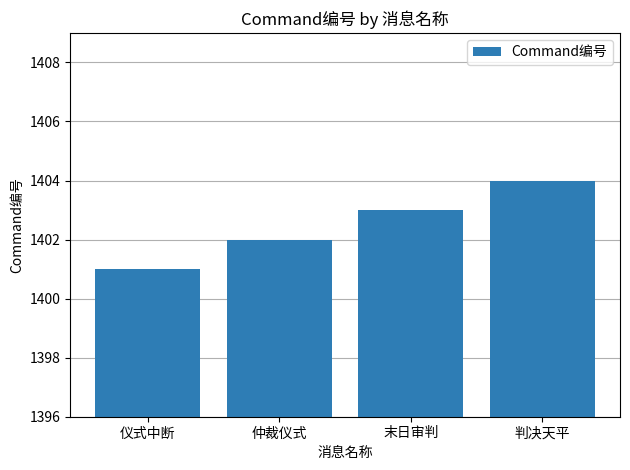

What is the sum of the values at 仪式中断 and 仲裁仪式?

2803